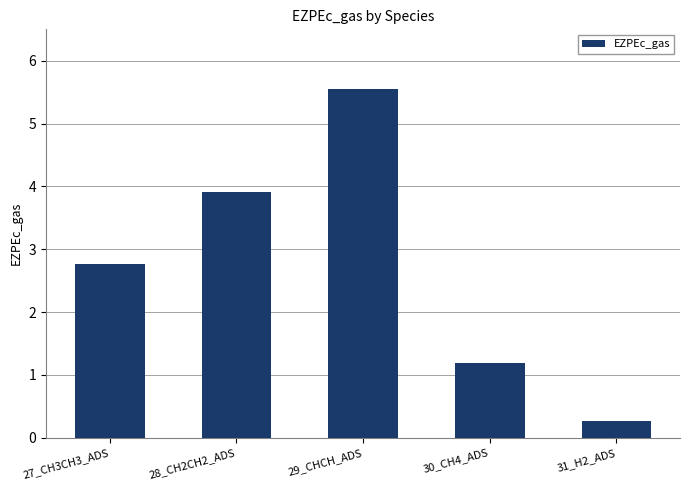

Are the bars grouped side by side (vs. stacked)?

No